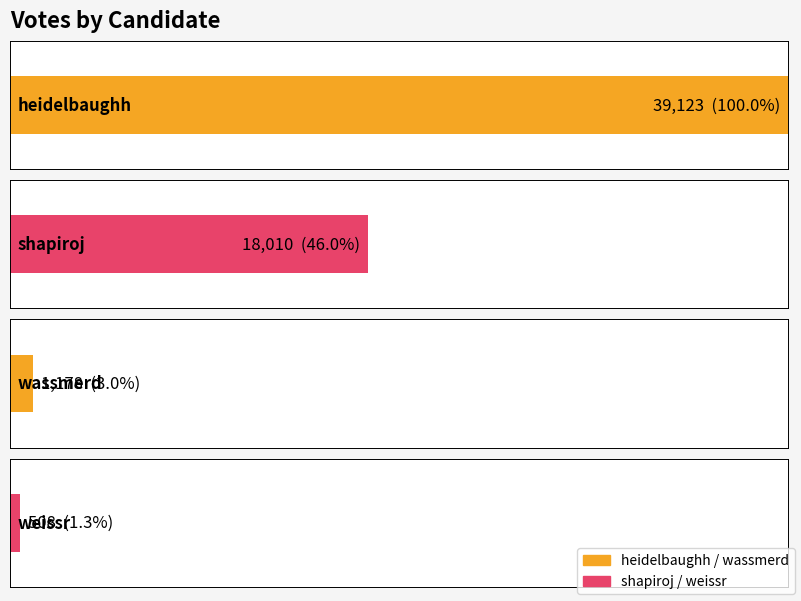

Approximately how many times larger is the value at shapiroj compared to wassmerd?

15.3